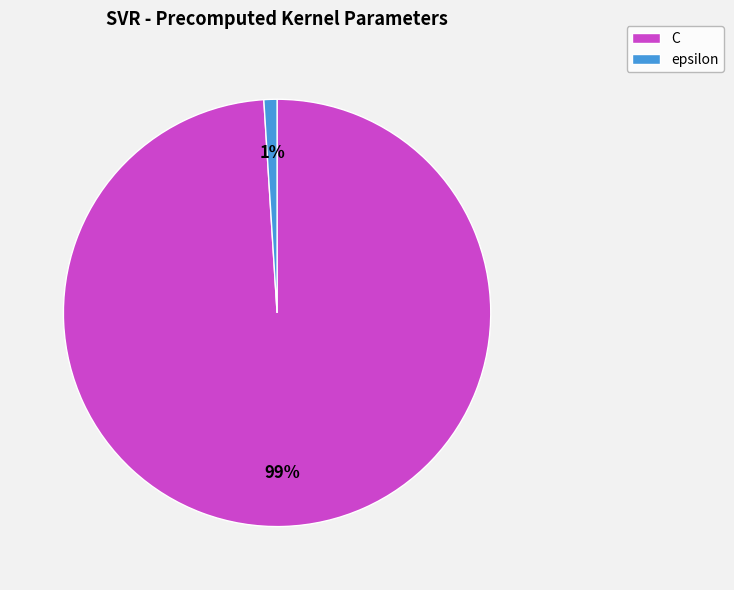

The epsilon slice represents 12% of the pie. True or false?

False